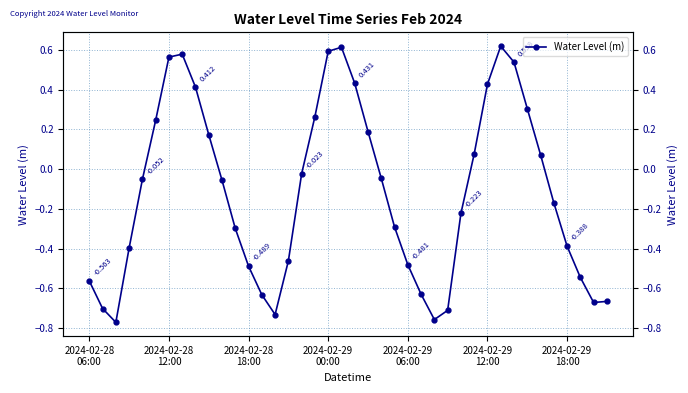

True or false: the data shows 0.3 at 33.

True